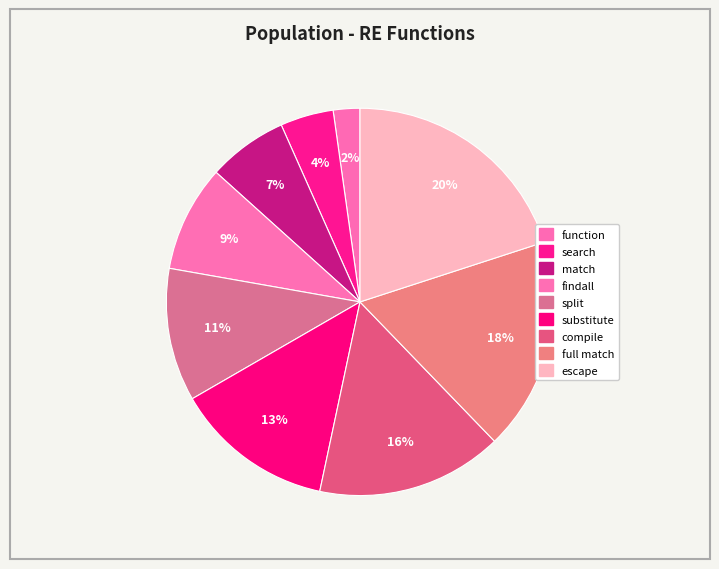

Rank the categories by value from highest to lowest.

escape, full match, compile, substitute, split, findall, match, search, function